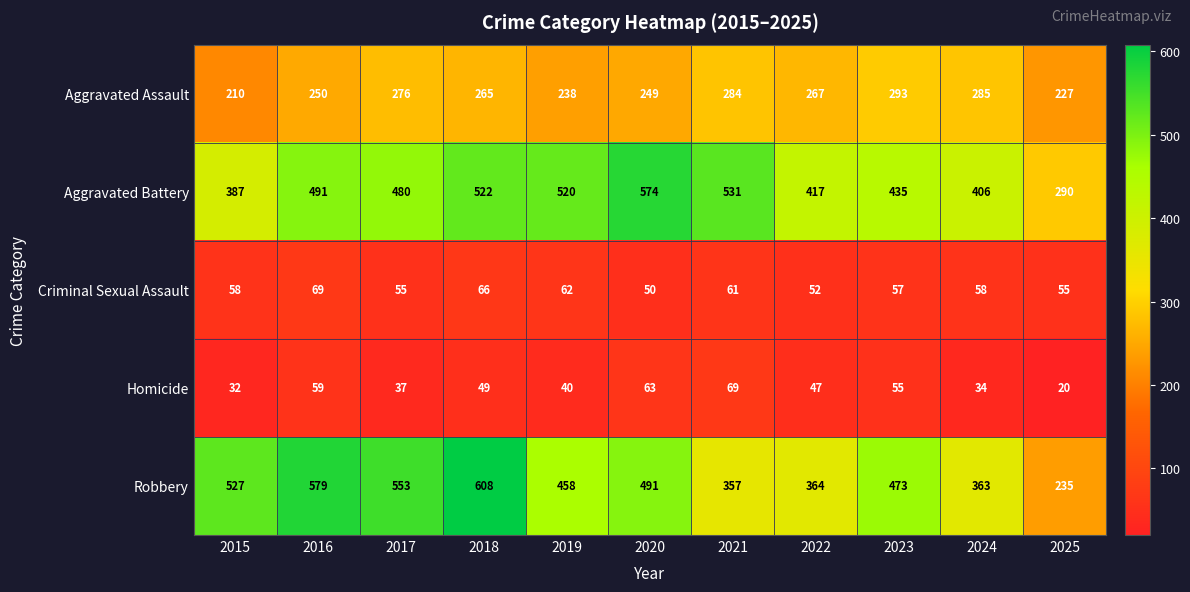

What is the sum of all Homicide values?

505